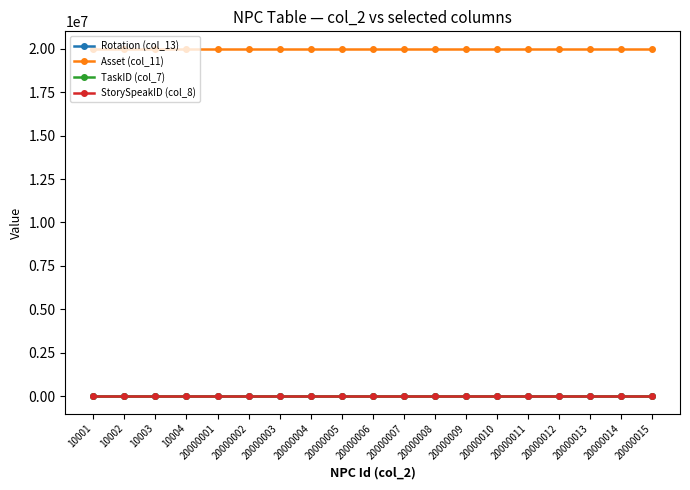

True or false: Asset (col_11) and TaskID (col_7) cross at least once.

False